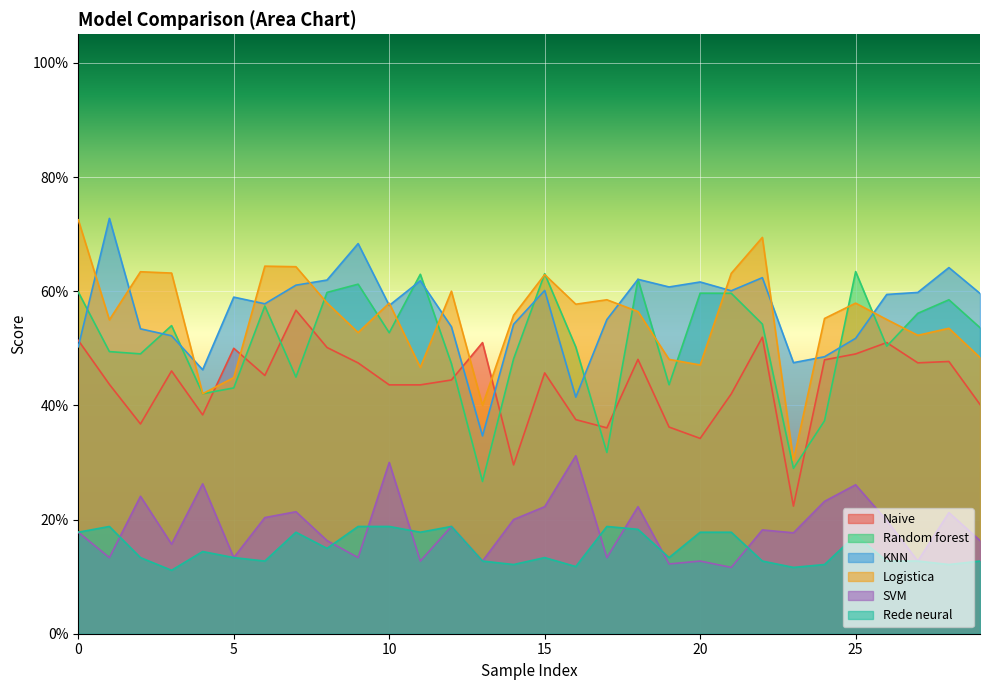

In Naive, how many points are lower than both neighbors (excluding endpoints)?

8